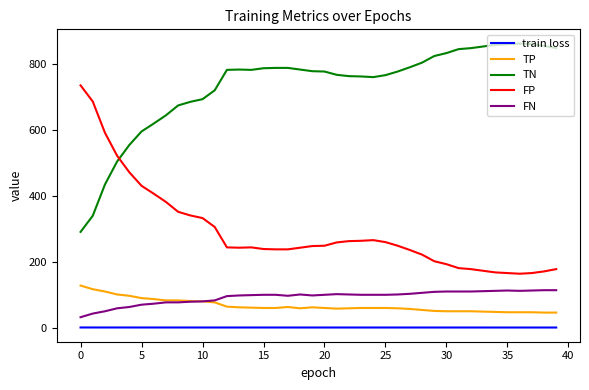

Rank the series by their maximum value, from lowest to highest.

train loss, FN, TP, FP, TN